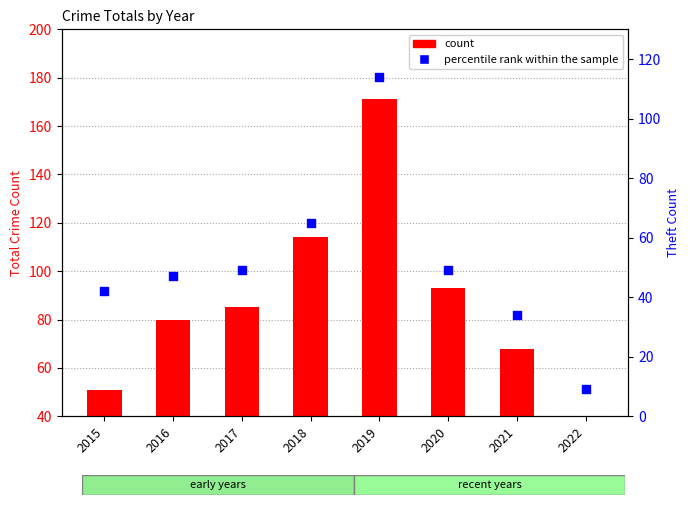

Approximately how many times larger is the value at 2022 compared to 2021?

0.3